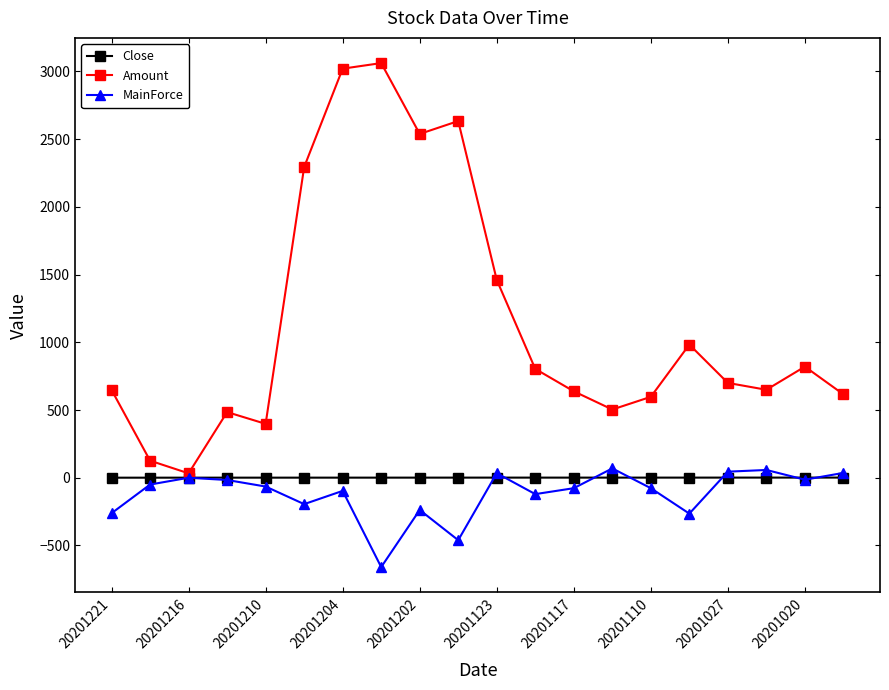

What is the highest value of the Amount series?

3062.0